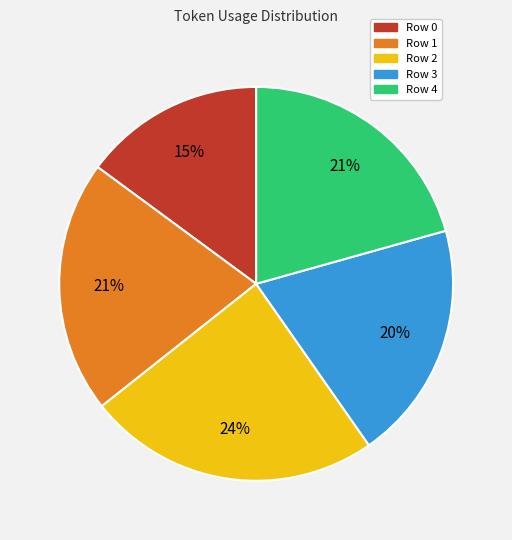

True or false: Row 0 accounts for 9% of the total.

False